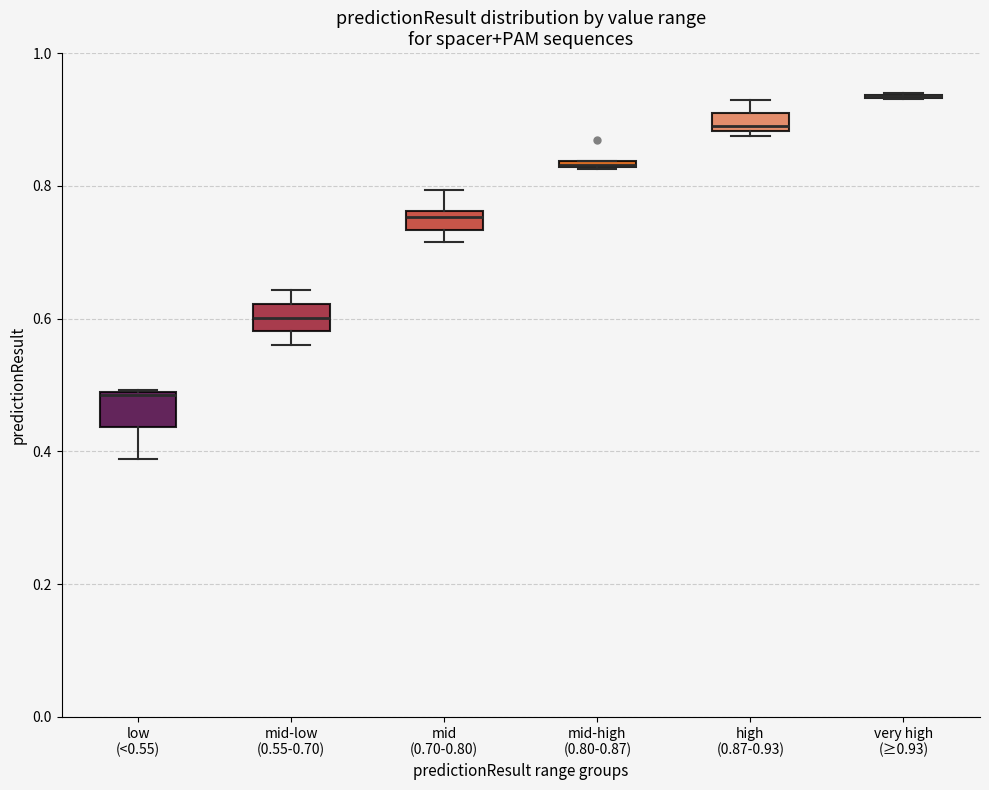

Where is the upper edge of the box for low (<0.55) on the y-axis? The values are not printed on the chart, so give them approximately, as read against the axis.

0.48